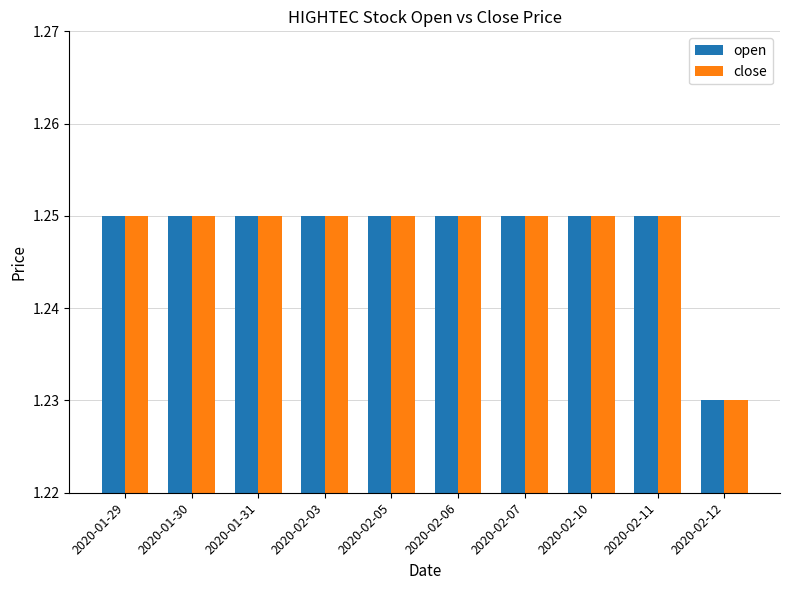

Which category has the lowest value across all series?

2020-02-12